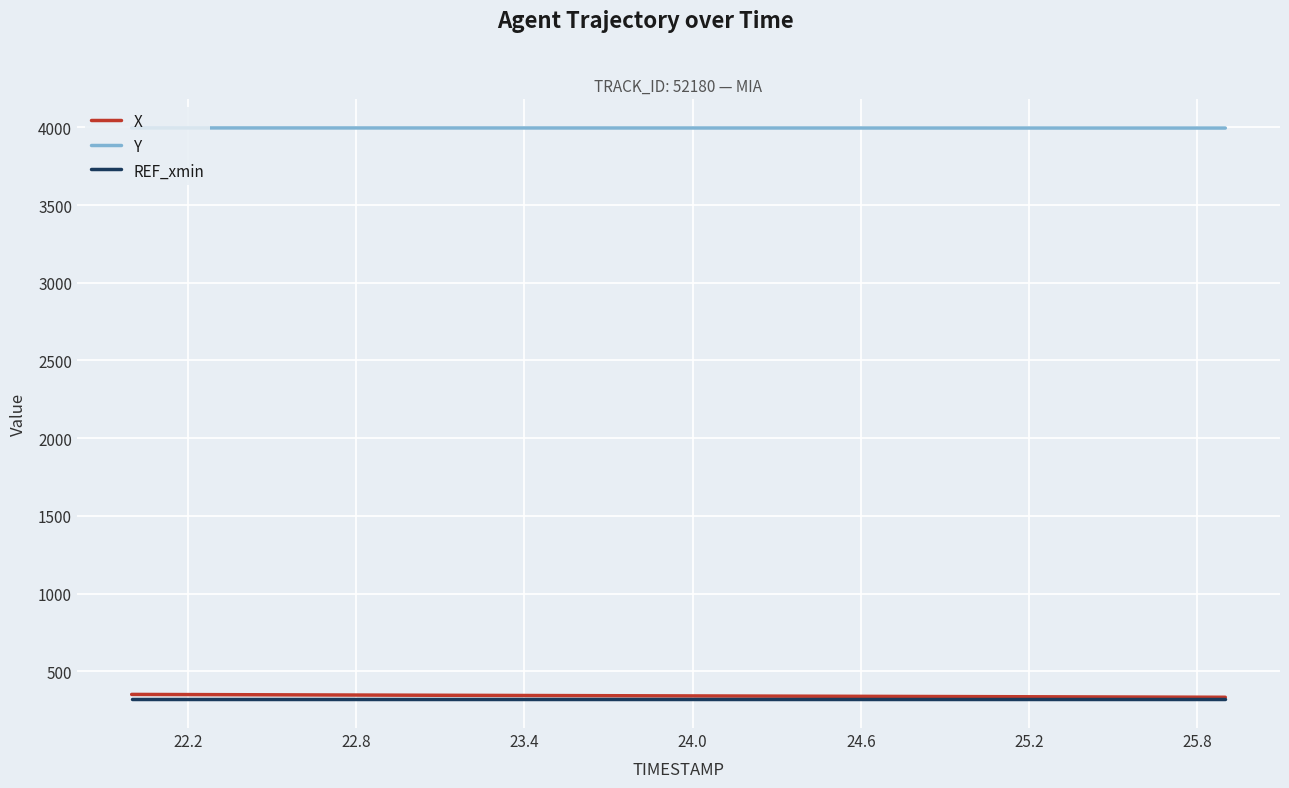

Which series has the largest total across all categories?

Y